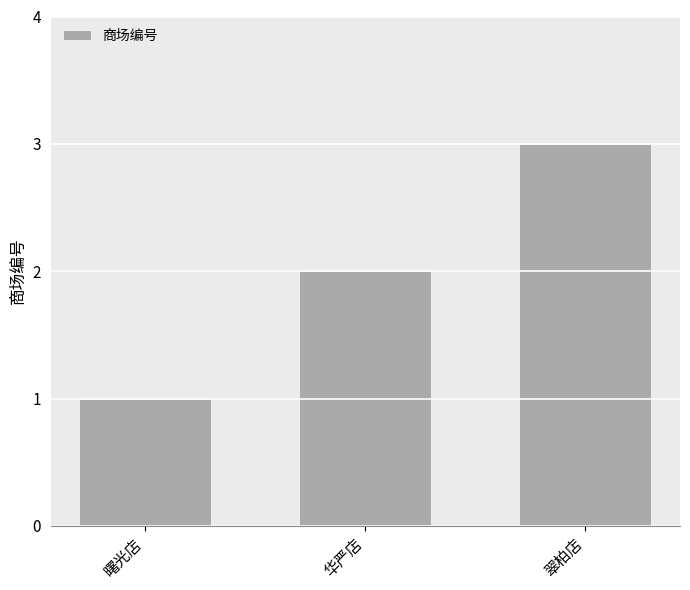

Rank the categories by value from highest to lowest.

翠柏店, 华严店, 曙光店